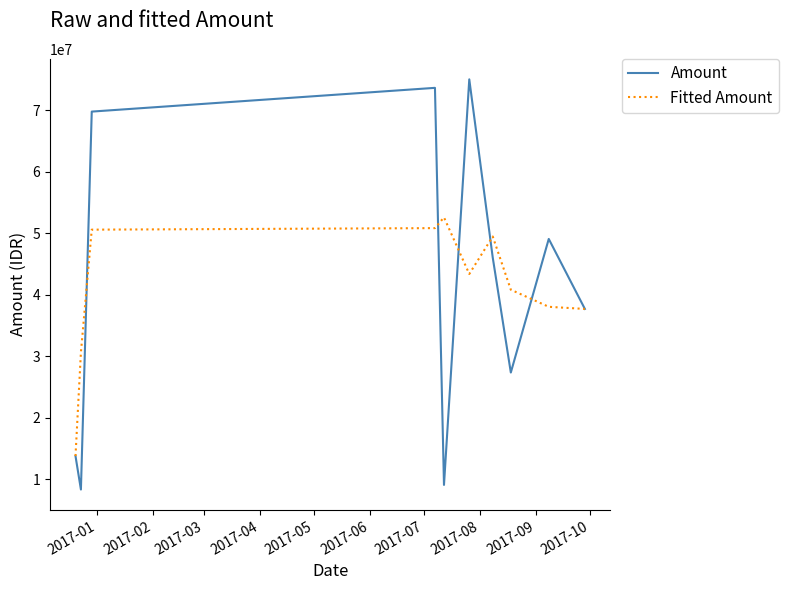

True or false: Amount has more than 2 points higher than both neighbors.

True